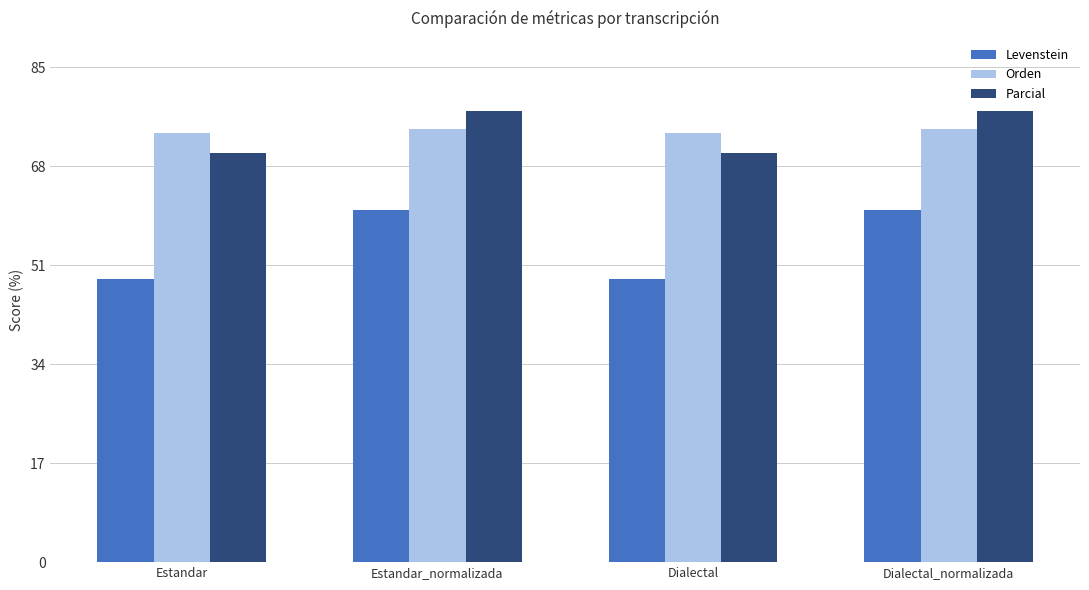

The Parcial series shows 34.7 at Dialectal_normalizada. True or false?

False